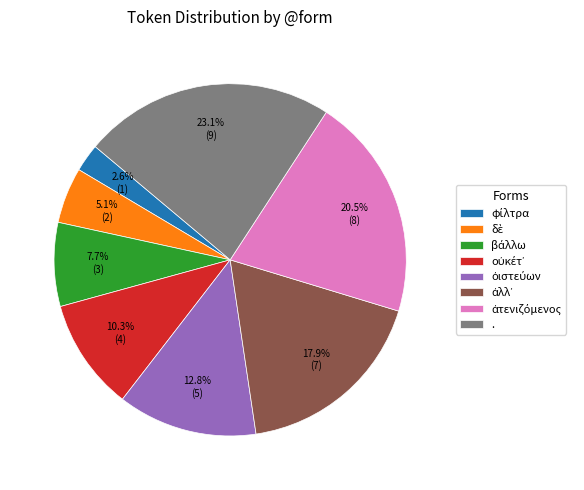

Is there a majority slice in this chart?

No